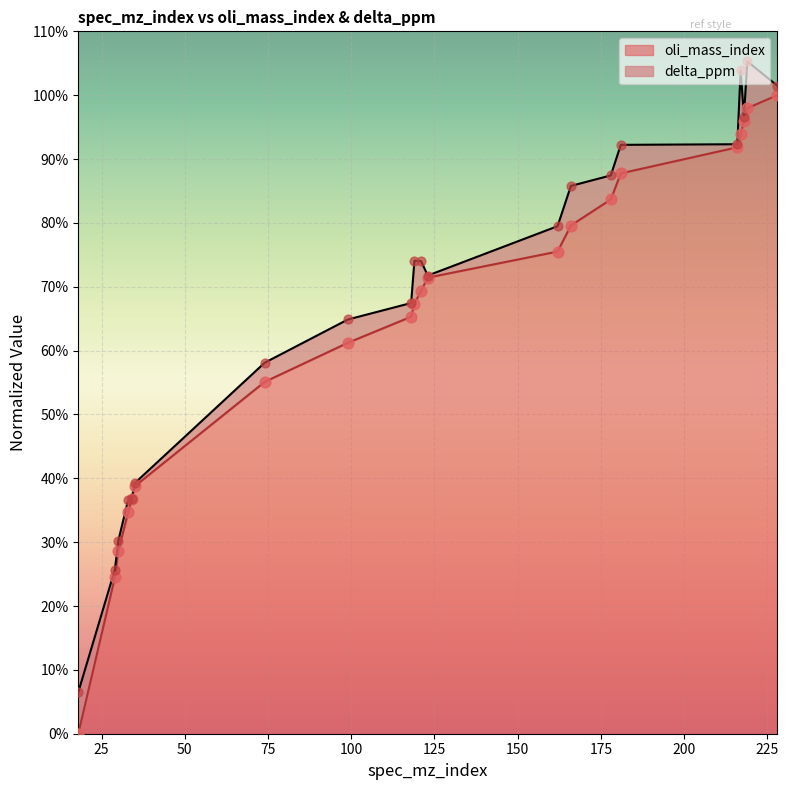

Between 166 and 99, which is larger?

166